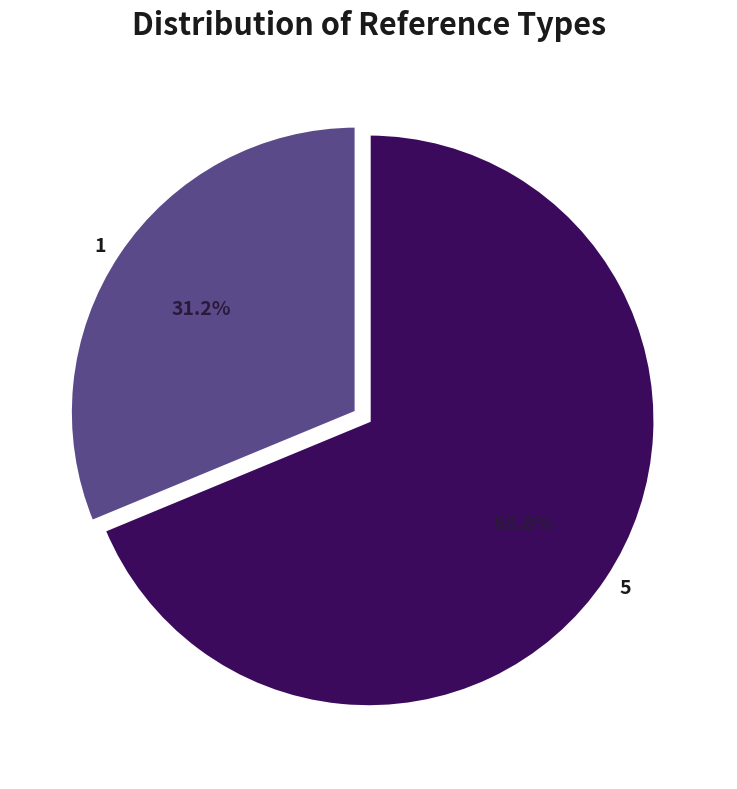

Is it true that 5 is 54% of the pie?

False